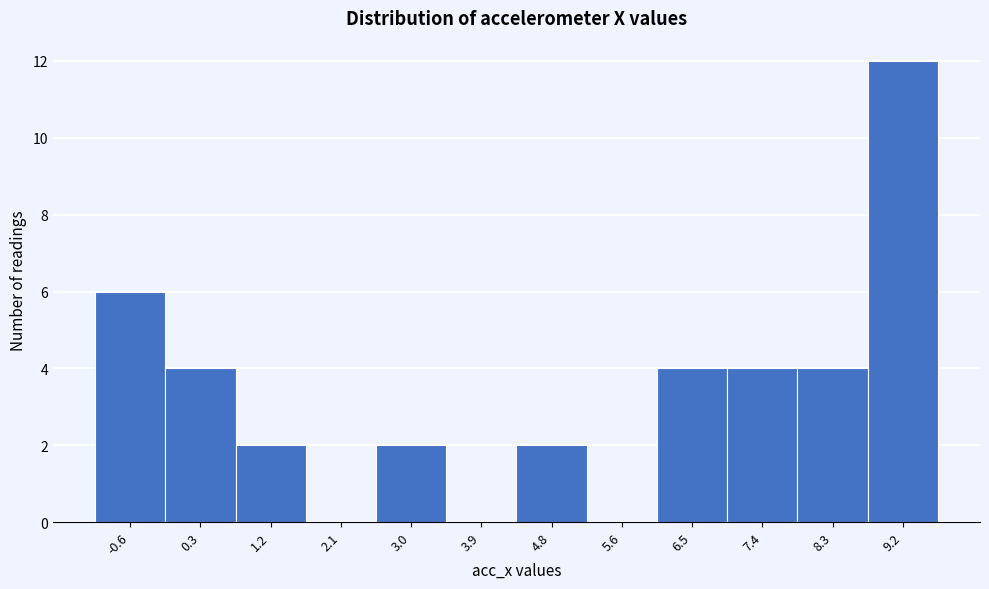

Reading left to right, what are all the values shown in this chart?

-0.6=6	0.3=4	1.2=2	2.1=0	3.0=2	3.9=0	4.8=2	5.6=0	6.5=4	7.4=4	8.3=4	9.2=12